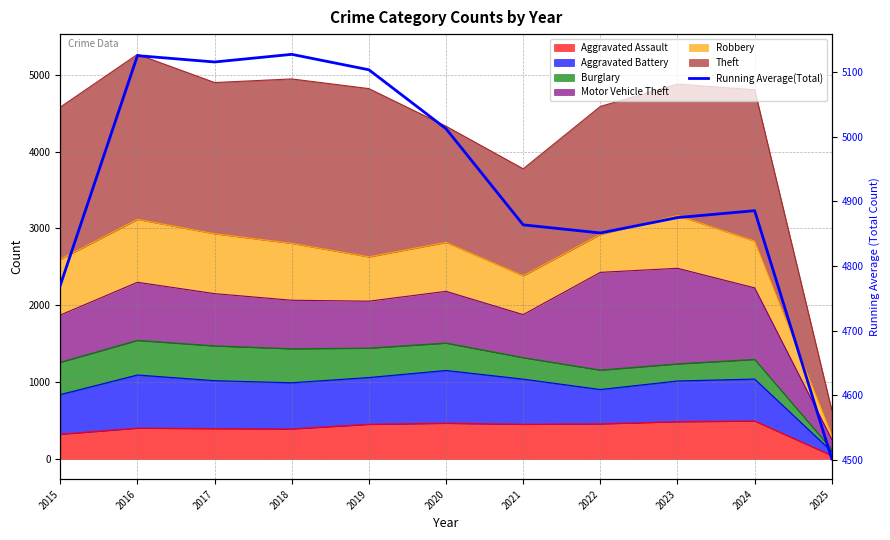

How many interior local peaks (higher than both neighbors) does the data have?

3